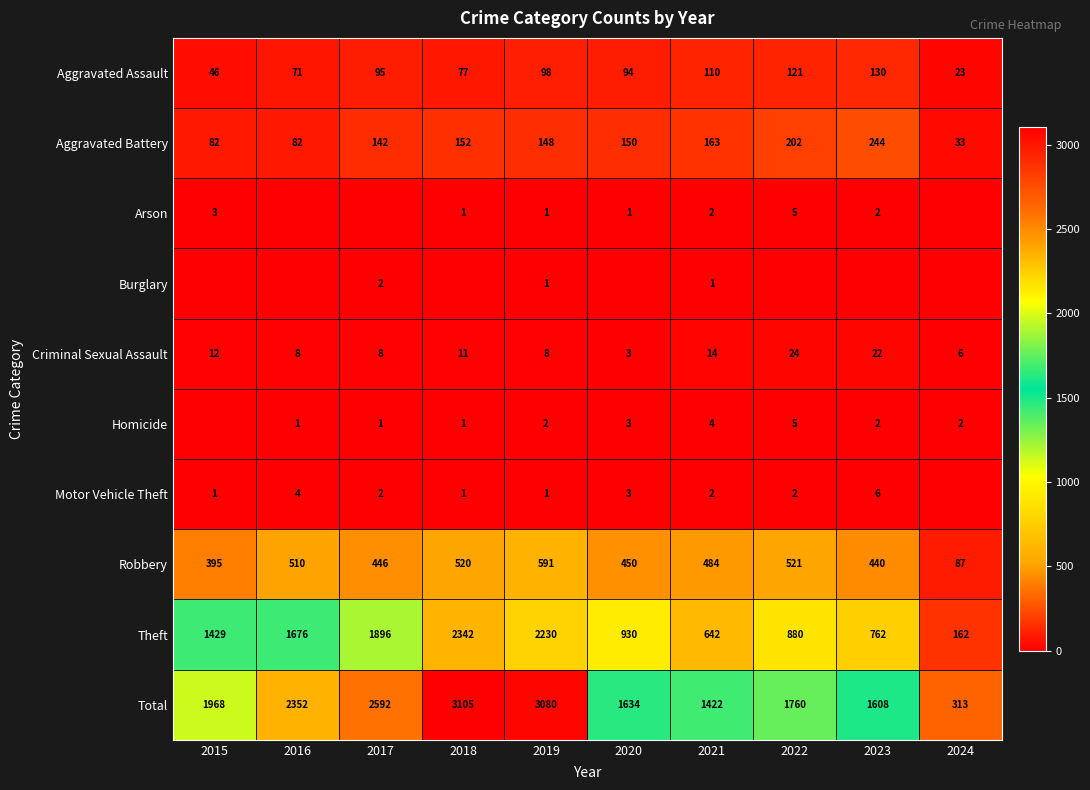

The Theft series shows 2342 at 2018. True or false?

True